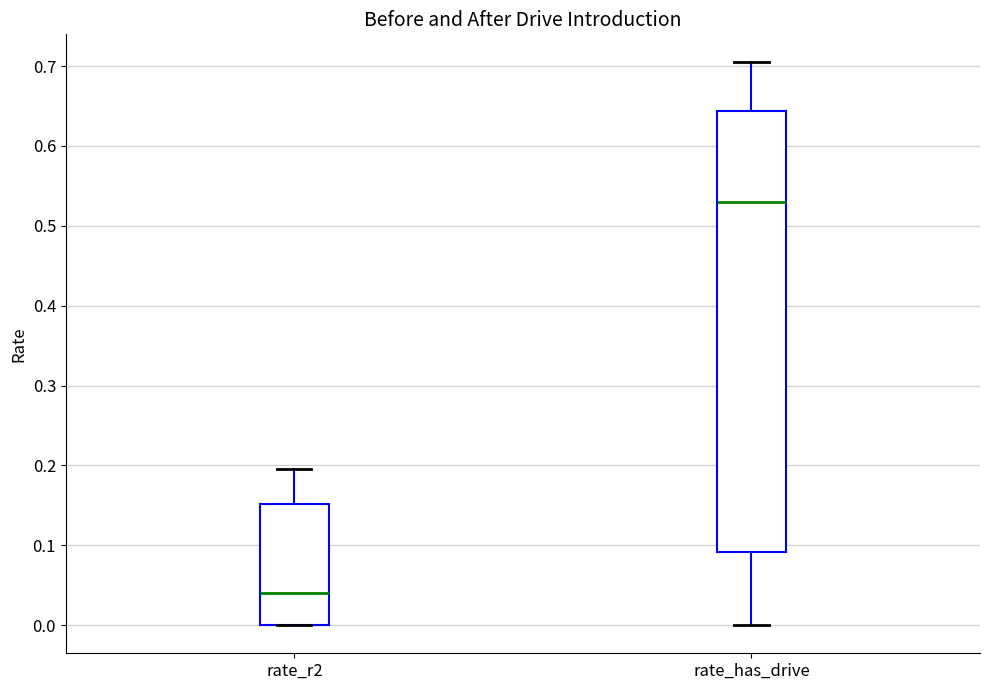

Where does the upper whisker of the box for rate_has_drive end on the y-axis? The values are not printed on the chart, so give them approximately, as read against the axis.

0.70